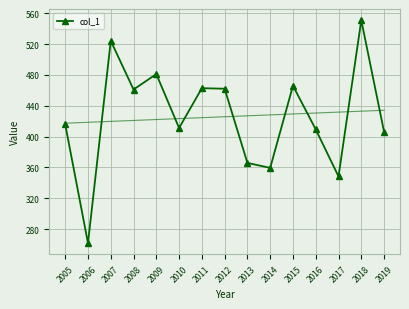

What is the approximate value at 2018?

551.2